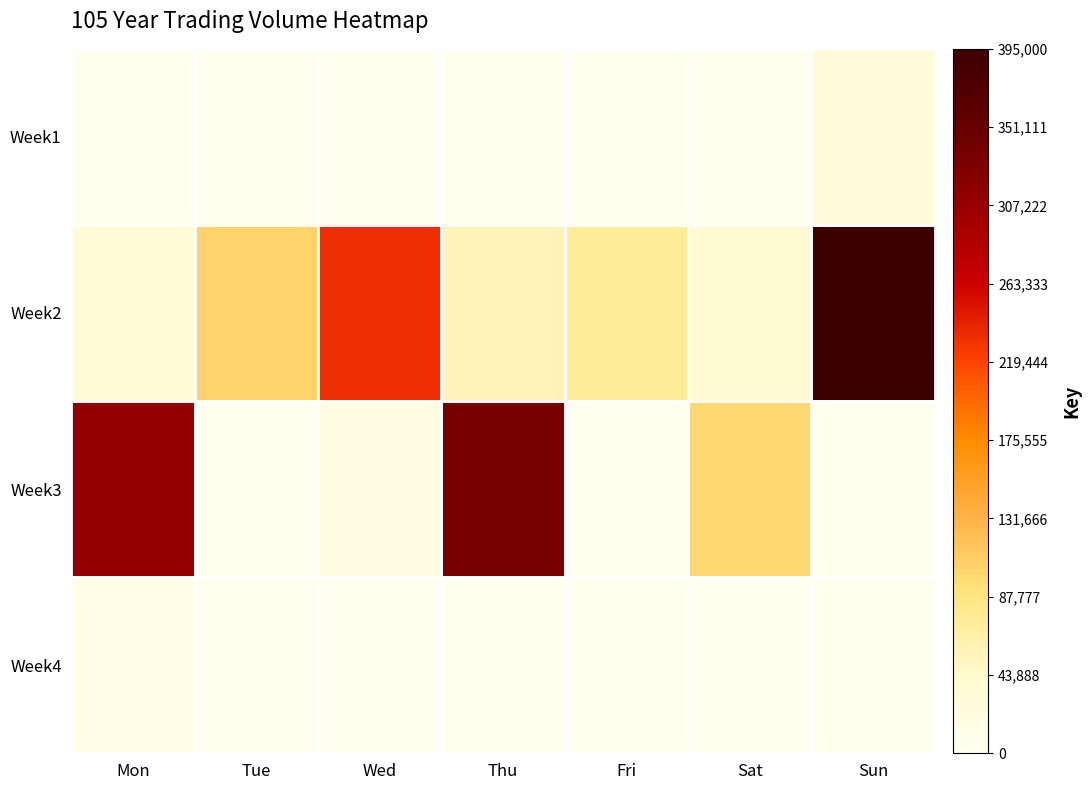

Rank the series at Fri from highest to lowest value.

Week2, Week1, Week3, Week4